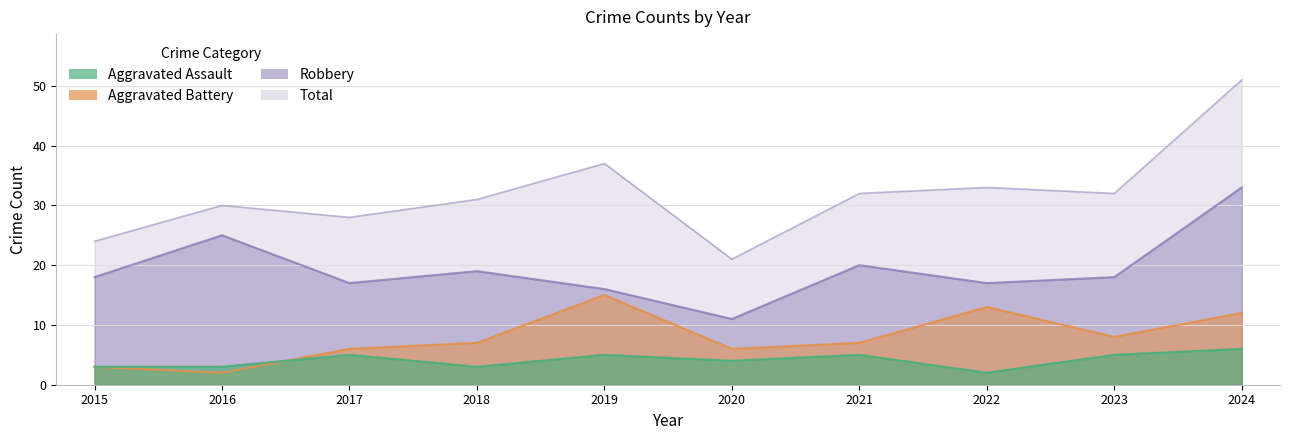

Rank the categories by Total value from lowest to highest.

2020, 2015, 2017, 2016, 2018, 2021, 2023, 2022, 2019, 2024